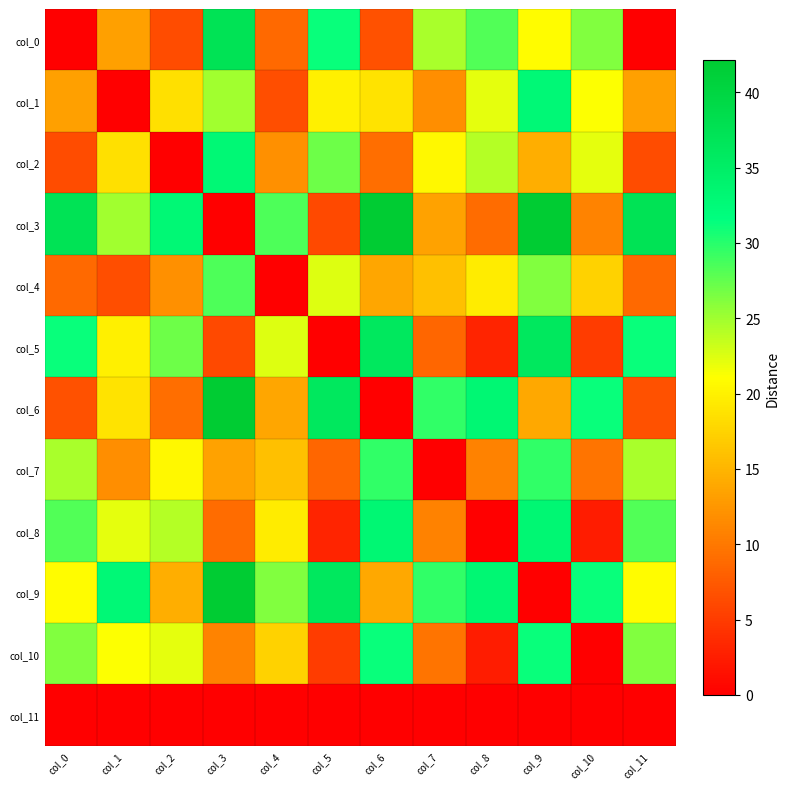

What is the difference between the highest and lowest values at col_4?

28.4